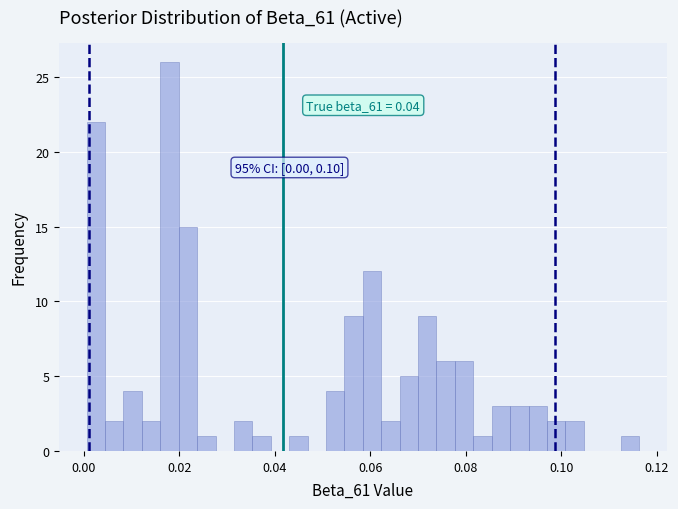

Around what value on the x-axis is the tallest bar? Give the approximate position of its centre, as read against the axis.

0.018